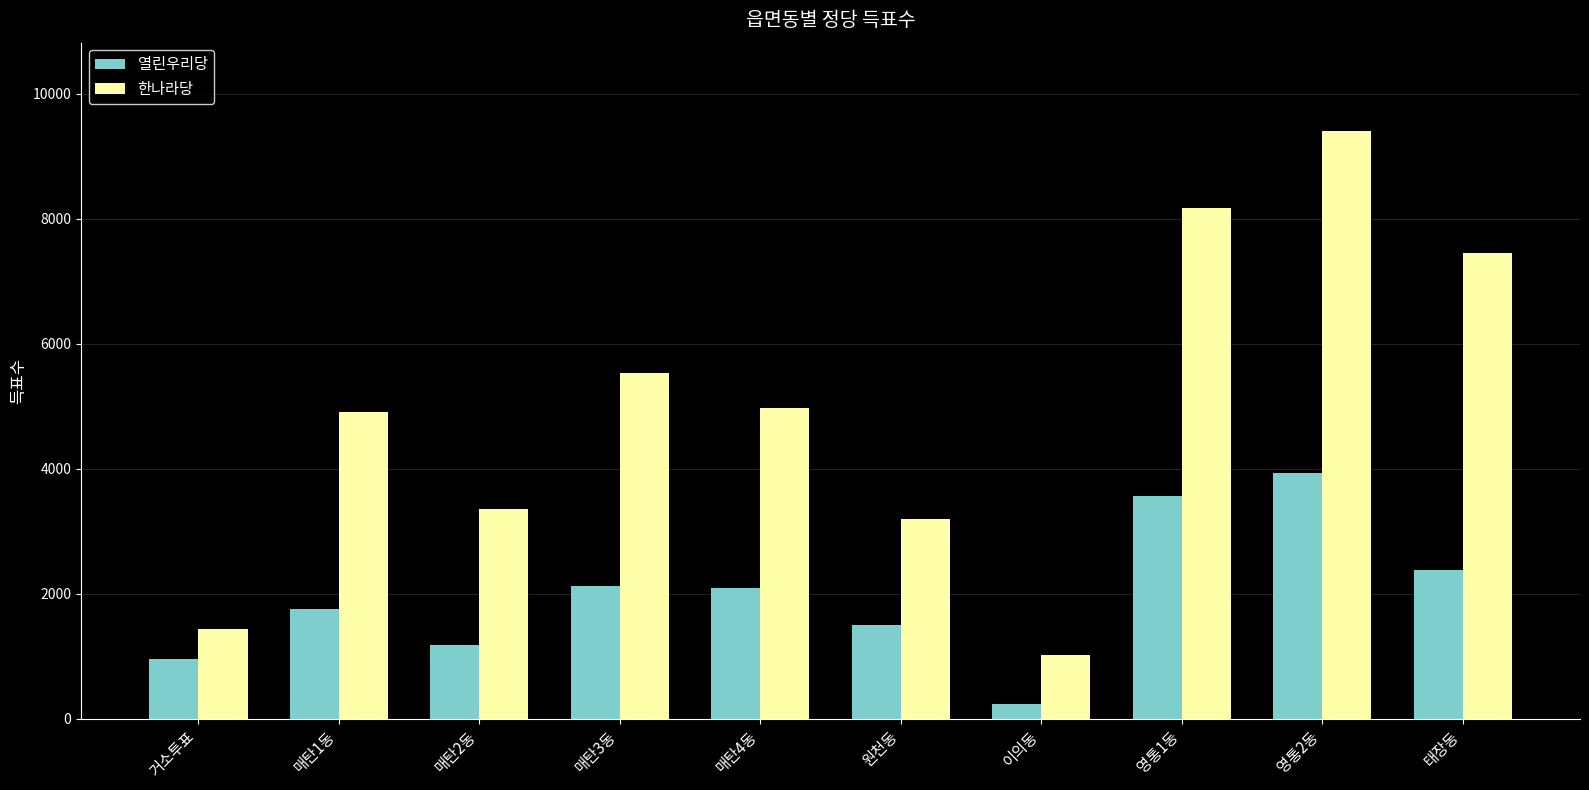

True or false: 한나라당 has a value of 1438 at 거소투표.

True